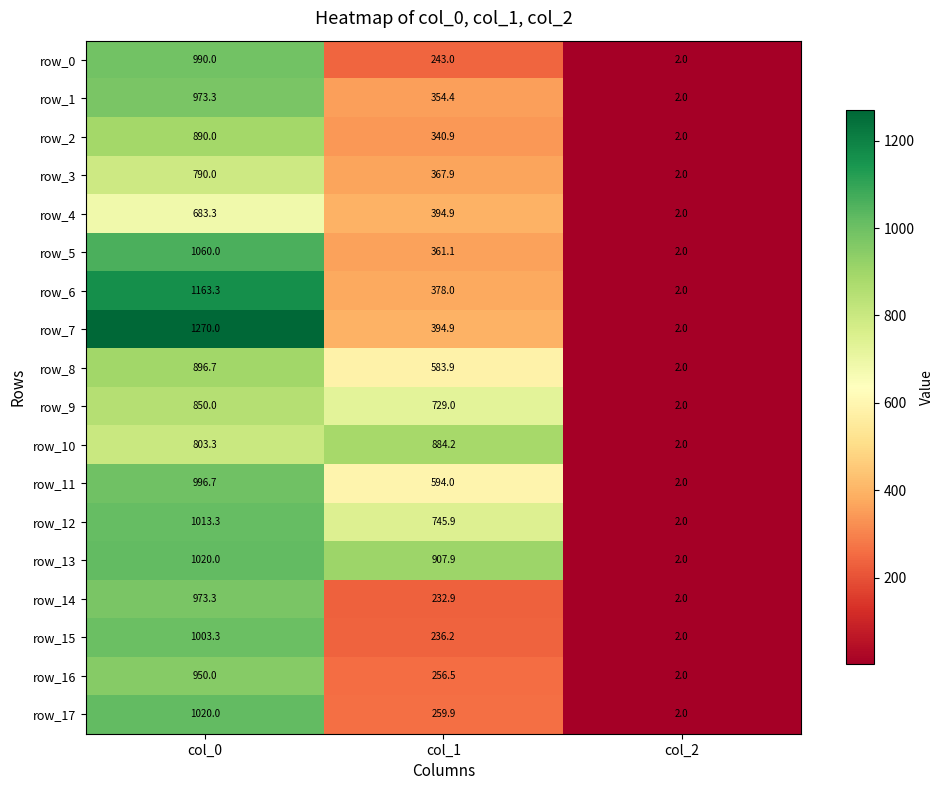

What is the approximate value of row_13 at col_0?

1020.0